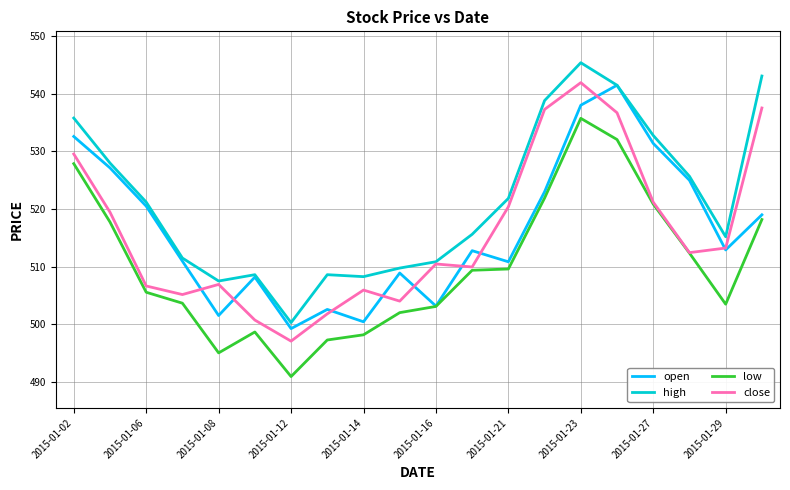

Which series has the widest spread of values?

high